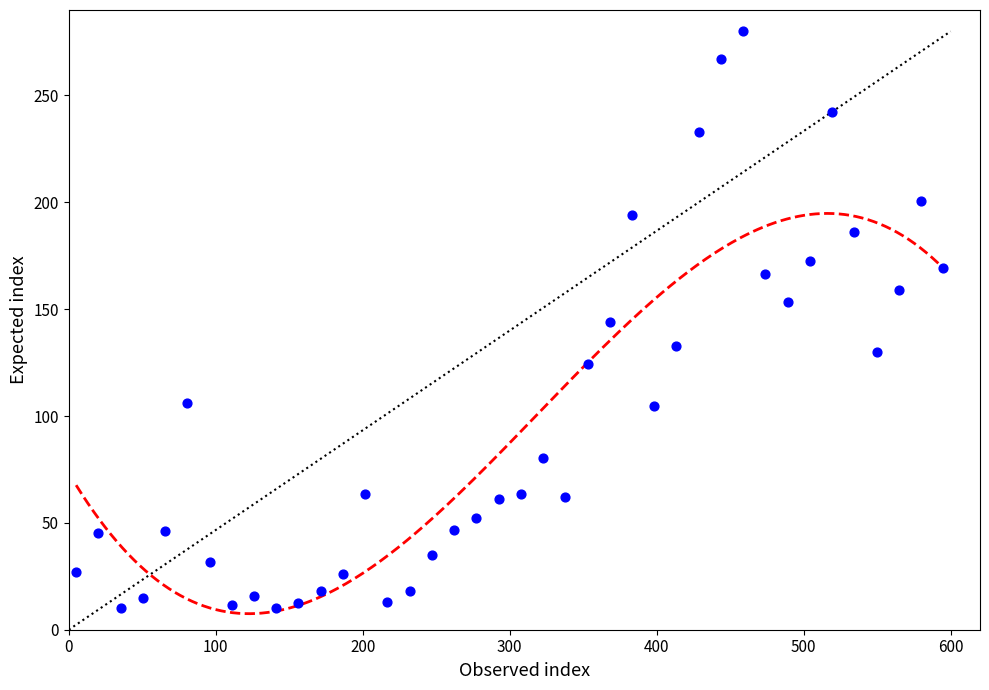

What is the range of Y values (max minus min)?

270.0